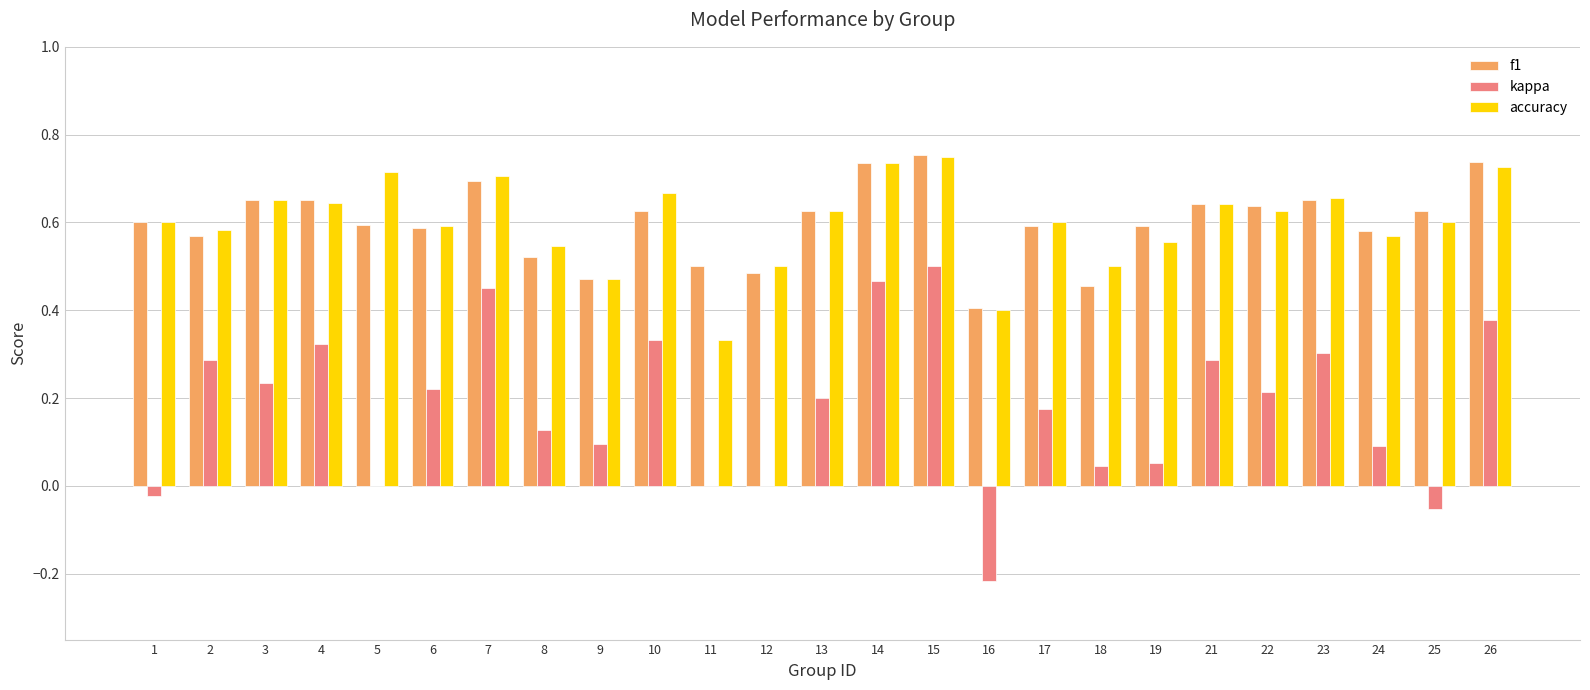

How many series are shown in this chart?

3